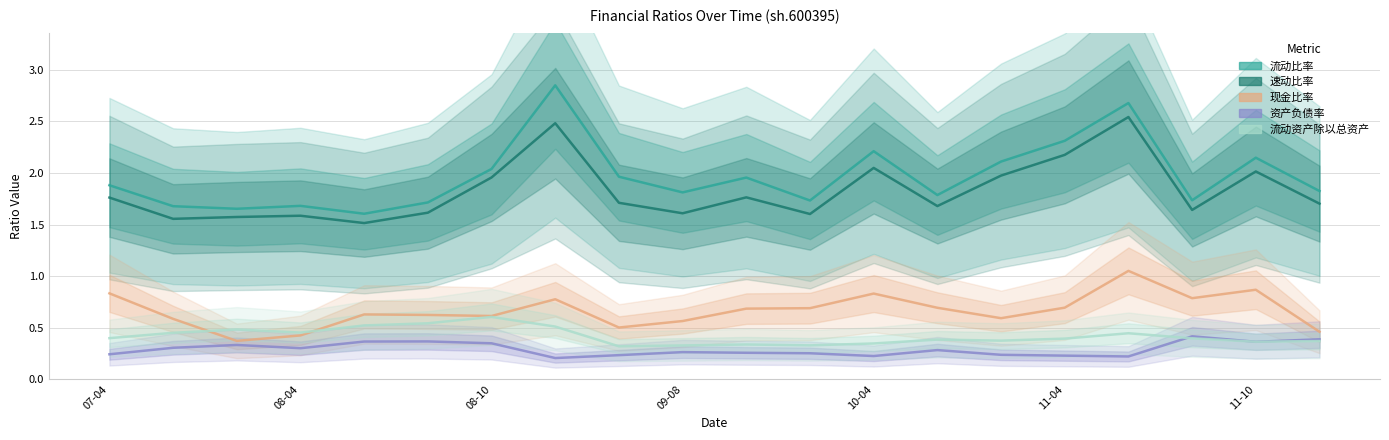

Is it true that 流动比率 equals 1.9 at 07-04?

True